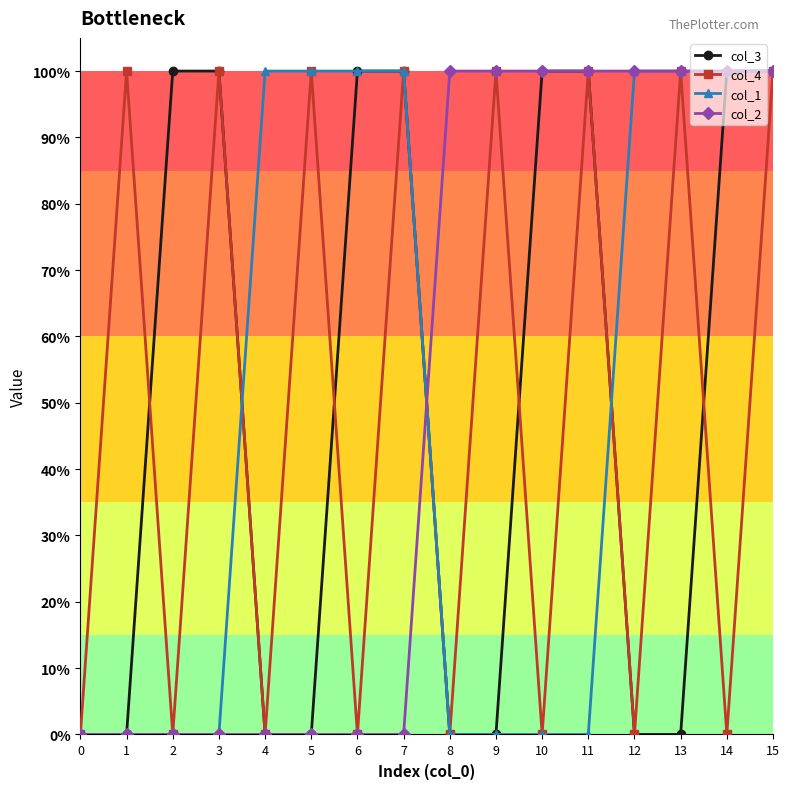

Is this an area chart (filled region under the line)?

No